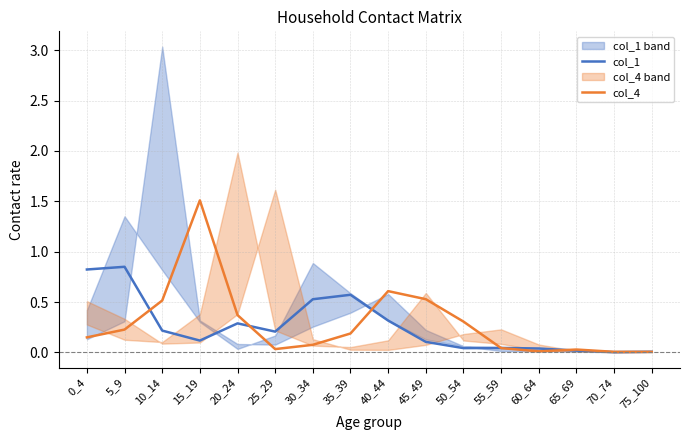

List the series in order of their peak value, lowest first.

col_1, col_4